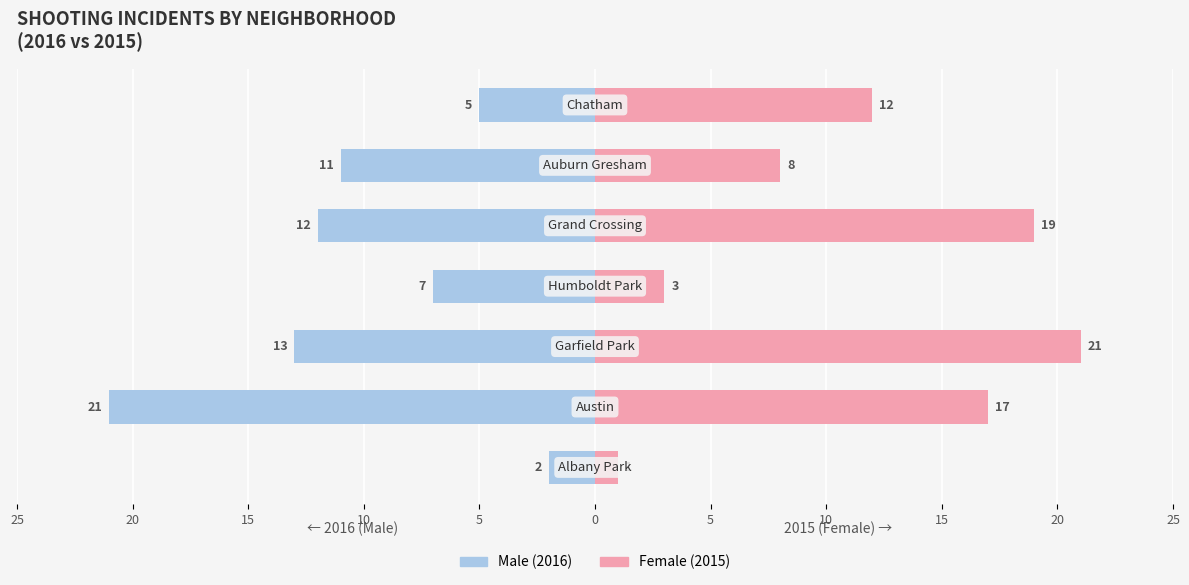

What are all the series names shown in the legend?

Male, Female